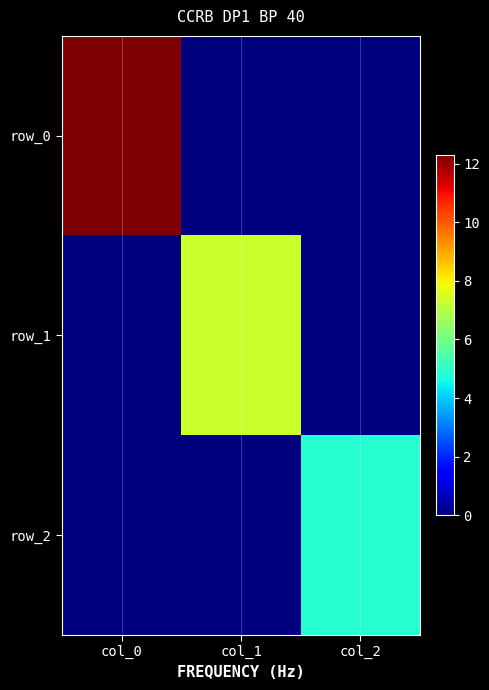

Which has a higher value, col_1 or col_0?

col_0